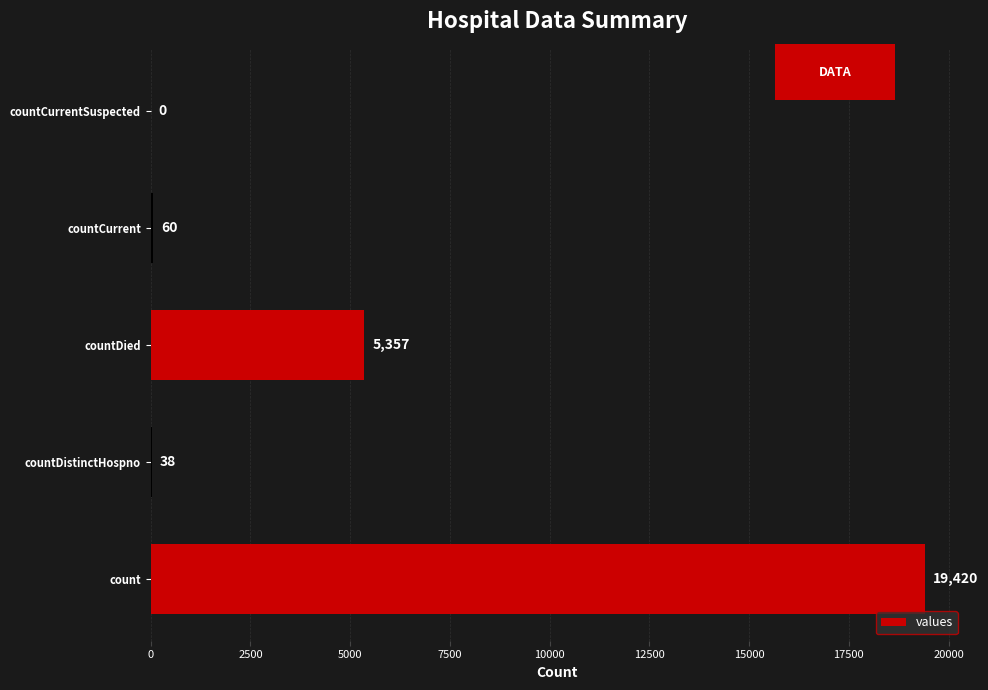

How many positive values are there?

4